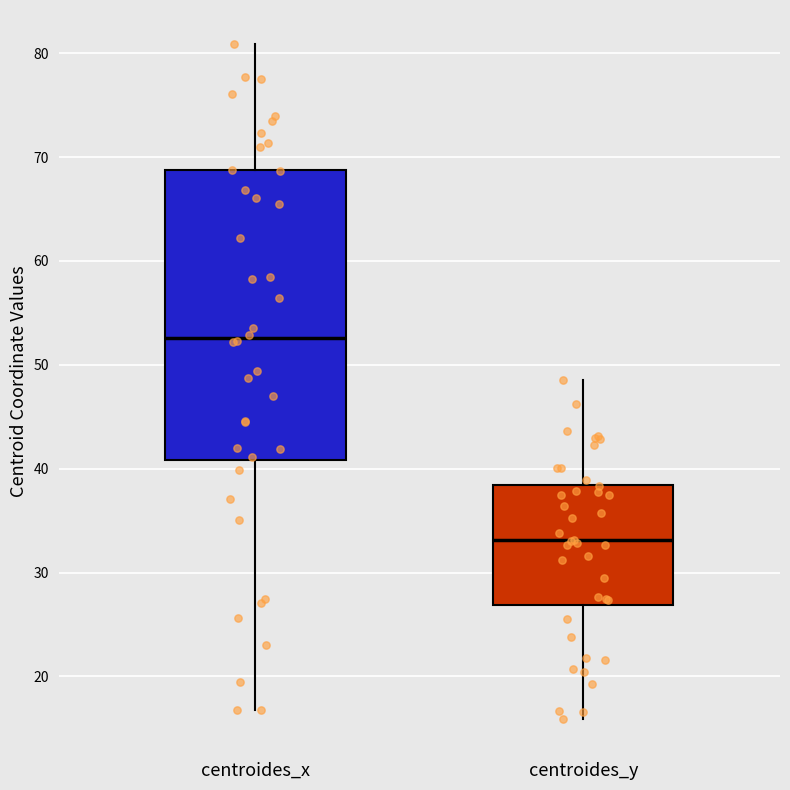

Which box's median line is the lowest?

centroides_y